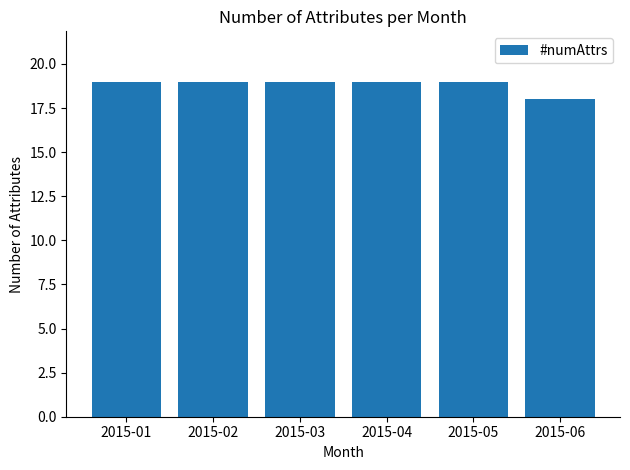

Which has a higher value, 2015-03 or 2015-06?

2015-03